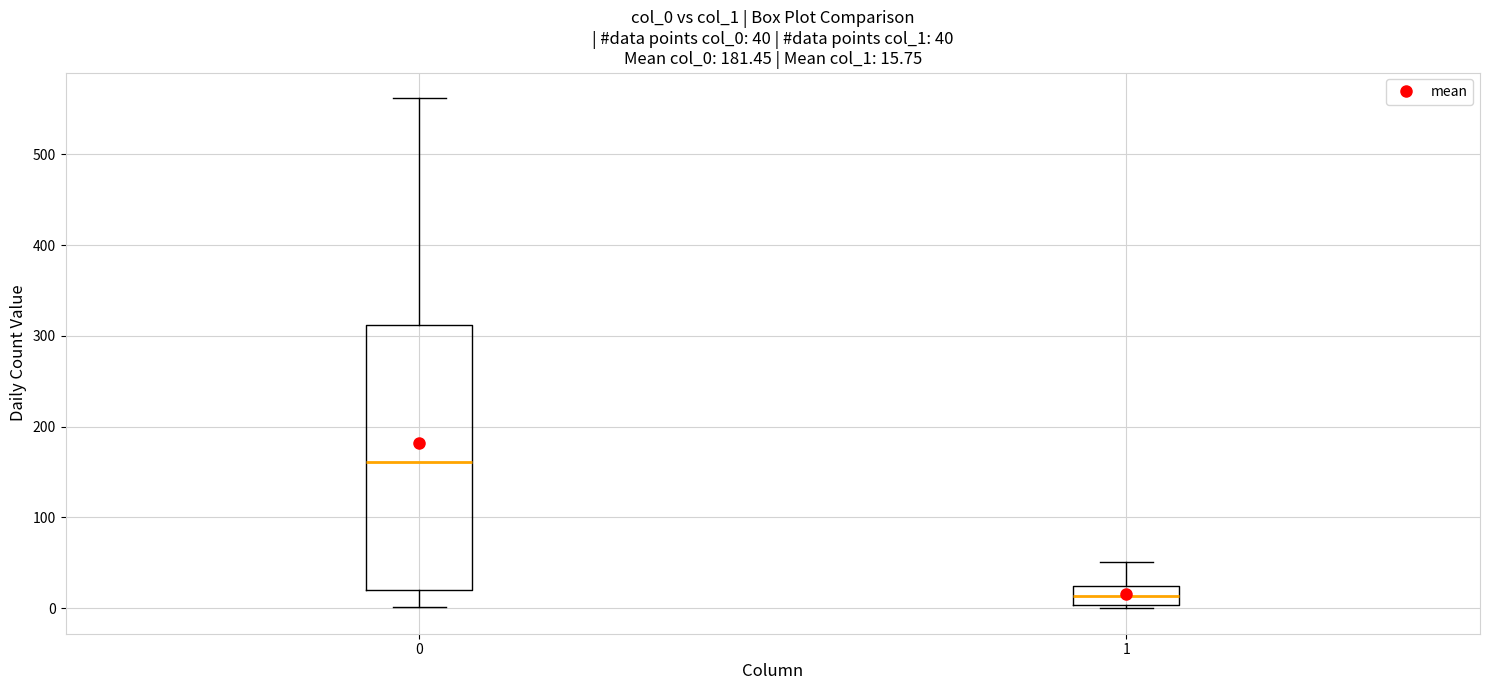

Which box is the tallest, from its lower edge to its upper edge?

0